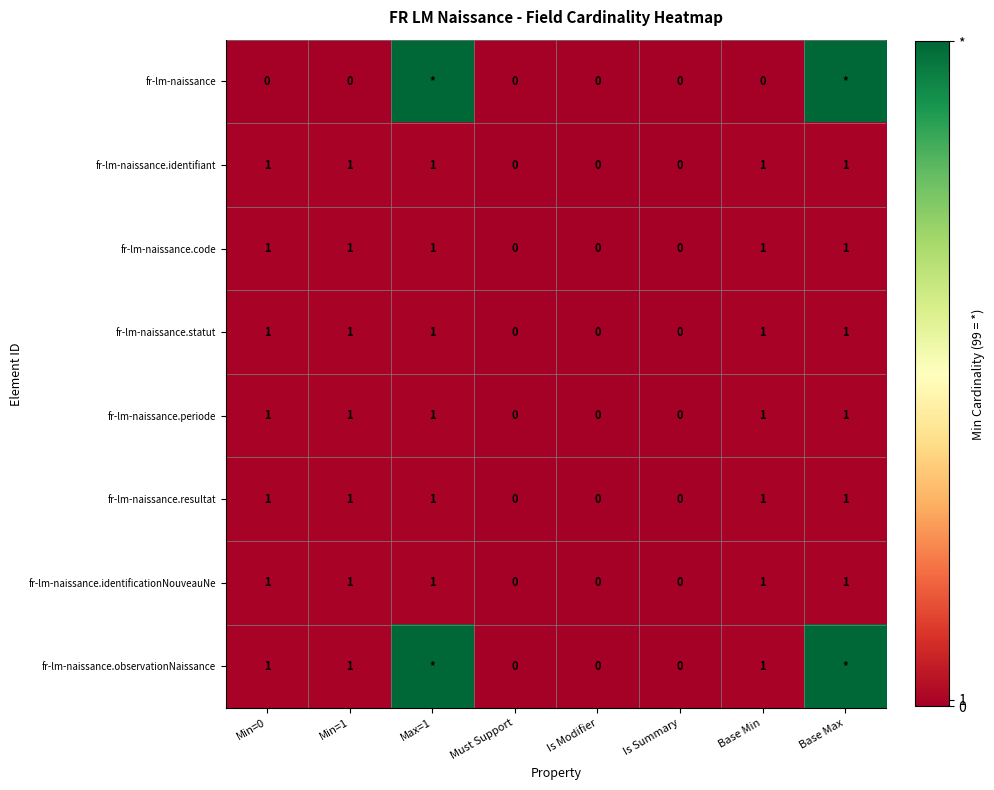

What is the sum of all fr-lm-naissance.statut values?

5